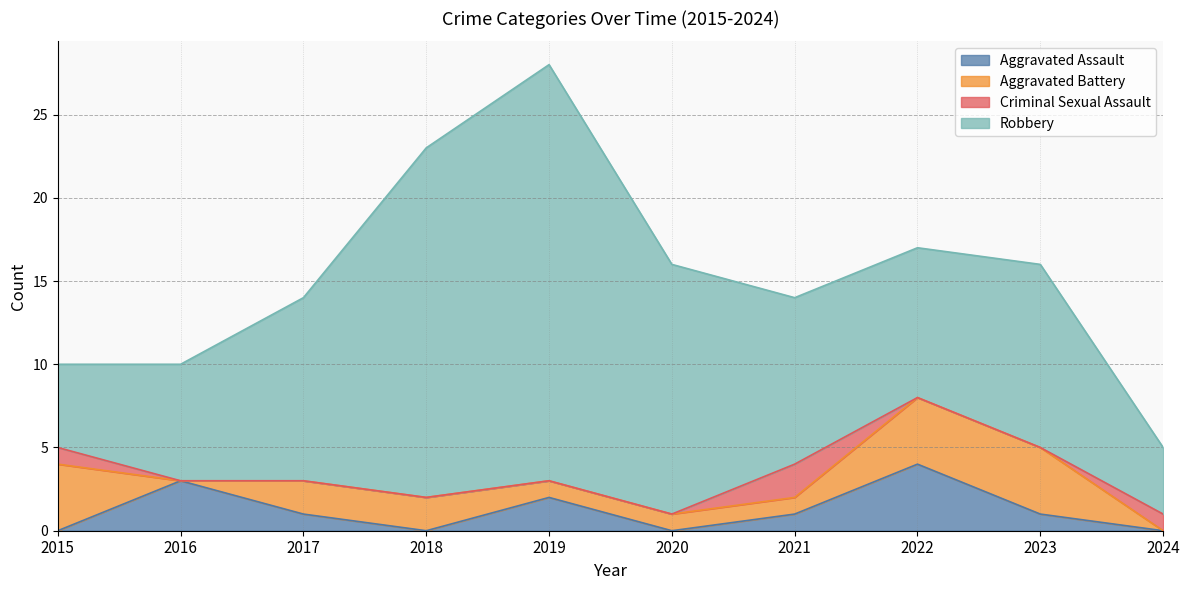

Where is the first local maximum for Robbery?

2019